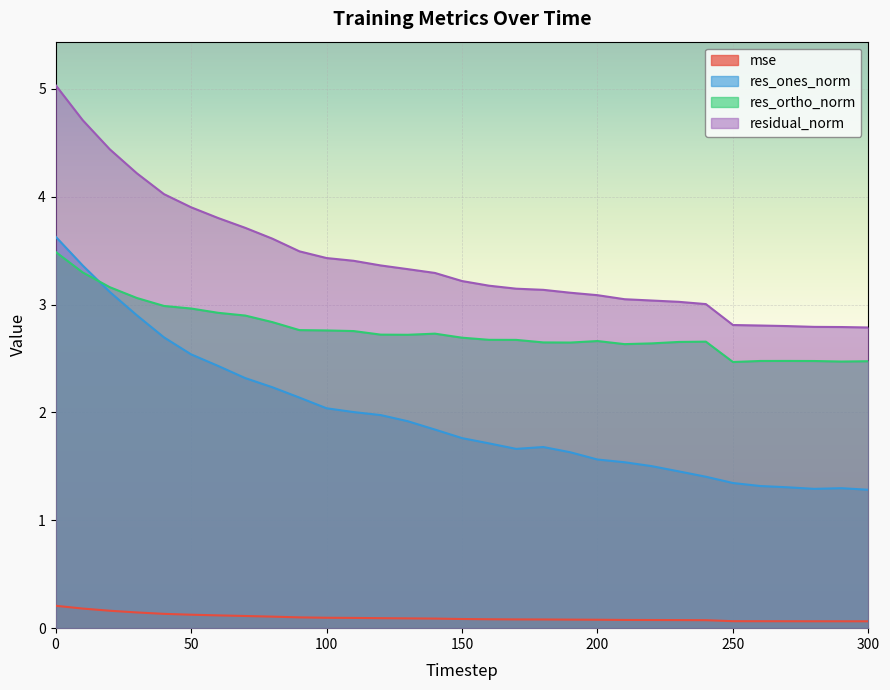

What is the average value of the res_ortho_norm series?

2.8